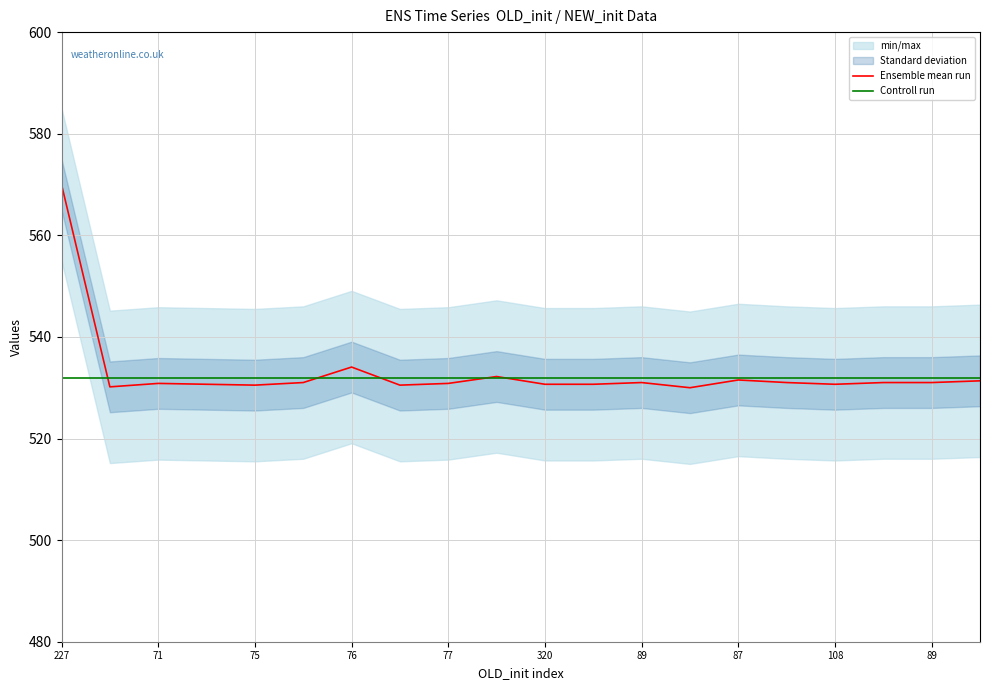

True or false: Ensemble mean run and Controll run intersect in this chart.

True